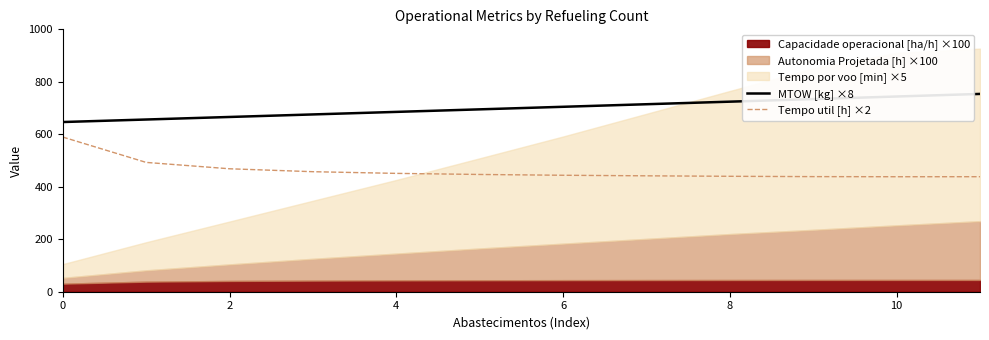

True or false: Tempo util [h] ×2 has more than 0 interior local peaks.

False